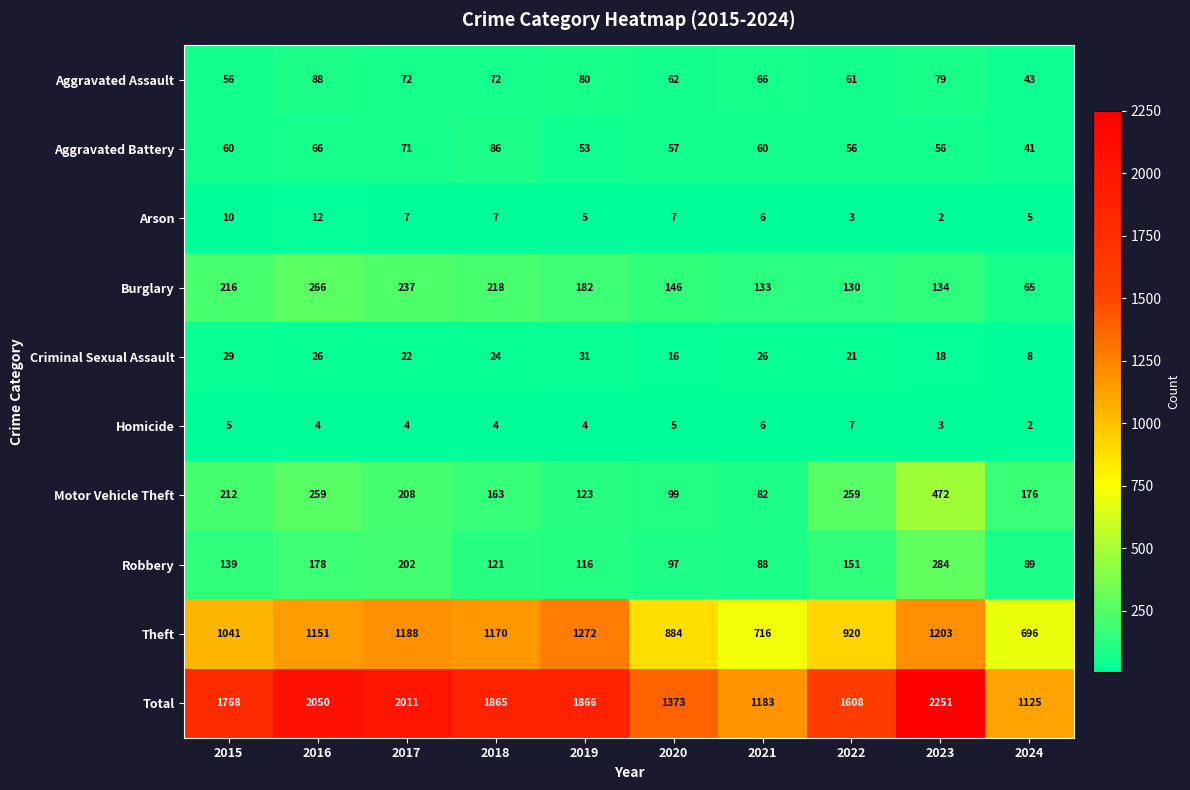

At which category is the sum across all series the highest?

2023